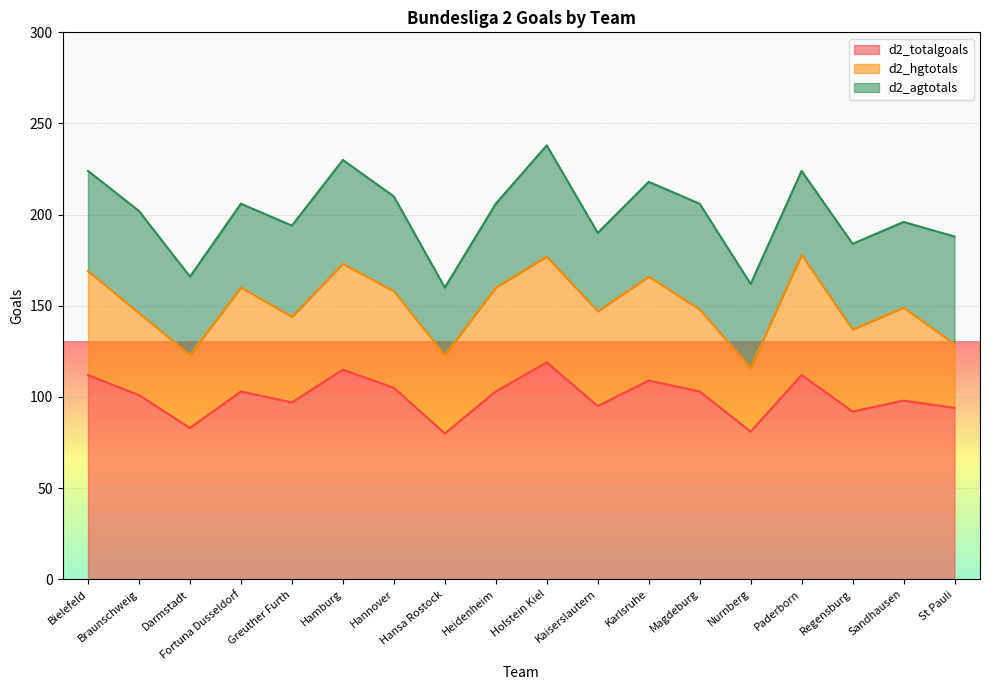

In d2_totalgoals, how many points are higher than both neighbors (excluding endpoints)?

6